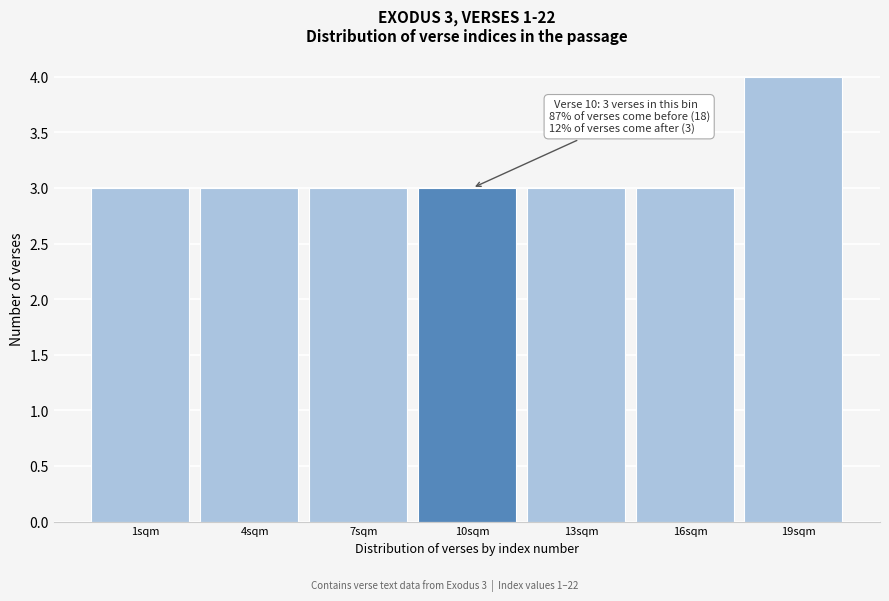

Reading left to right, extract all data points from this chart.

1sqm=3	4sqm=3	7sqm=3	10sqm=3	13sqm=3	16sqm=3	19sqm=4